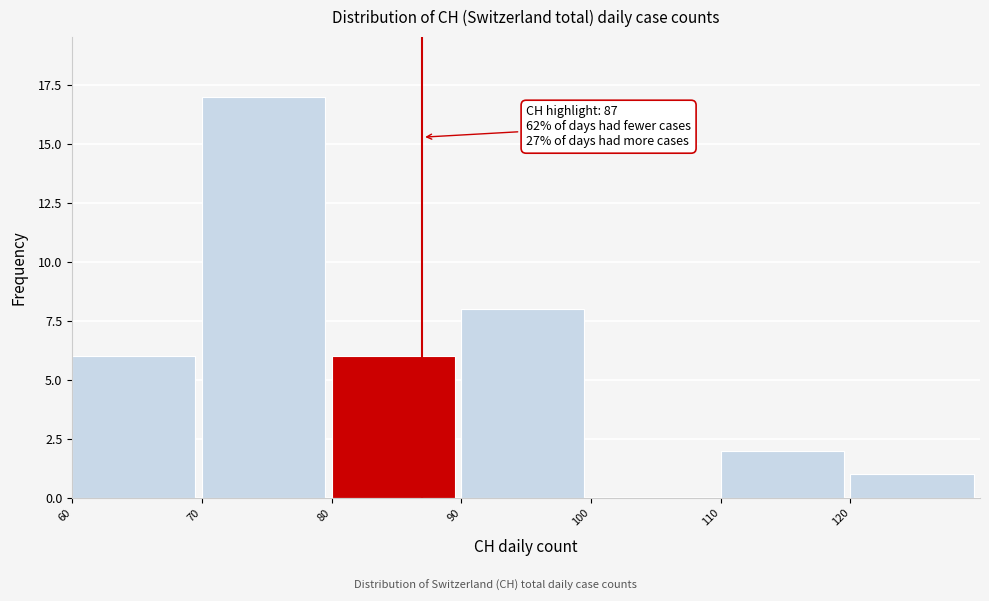

Over which range of the x-axis is the bar tallest?

70 to 80